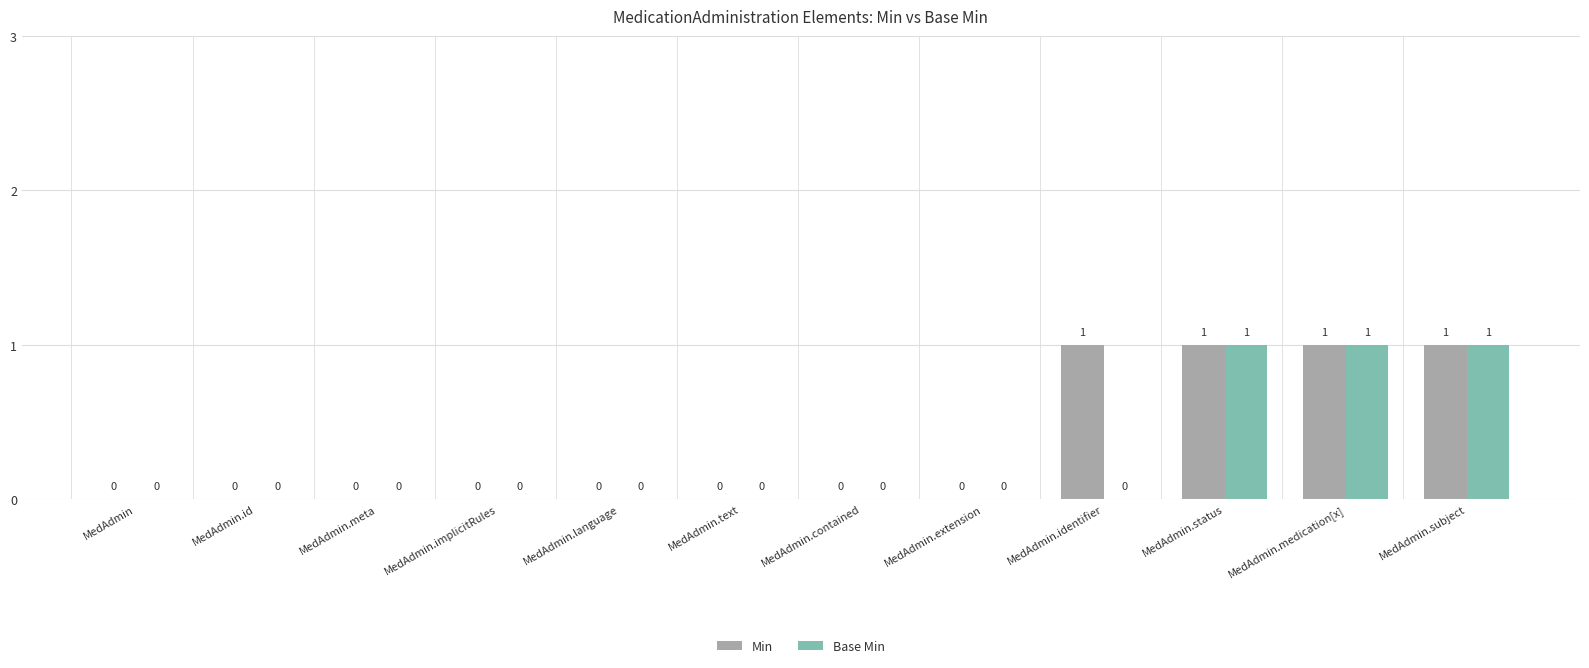

Are the bars horizontal?

No